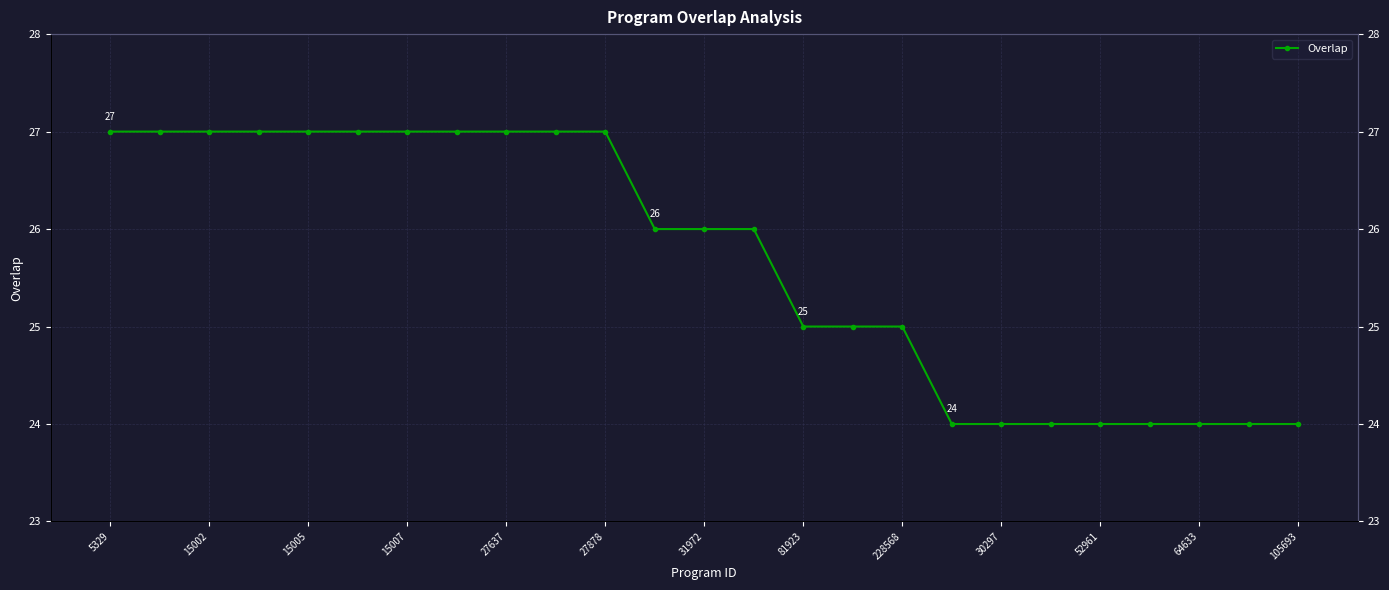

How many series are shown in this chart?

1